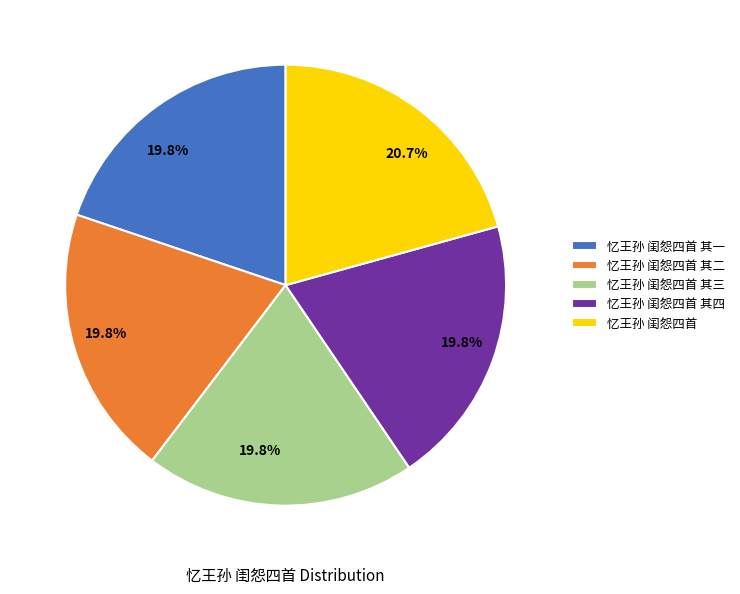

How many slices are in this pie chart?

5